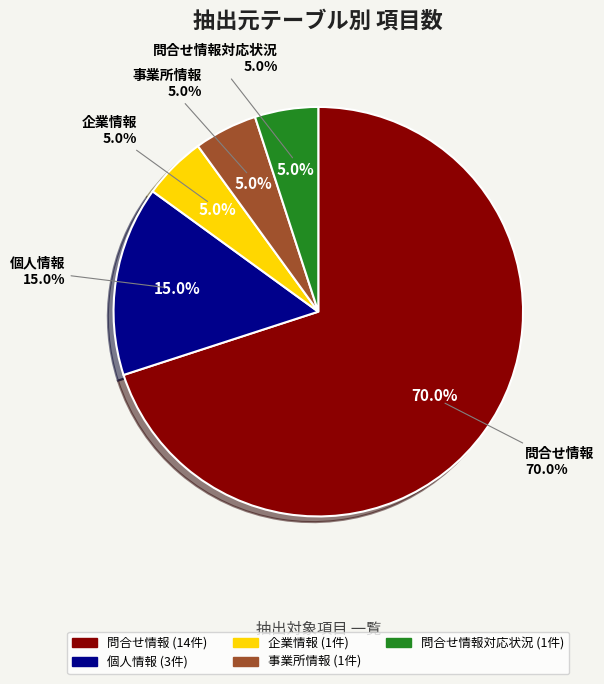

To the nearest percent, what is the combined percentage of 問合せ情報 and 企業情報?

75%